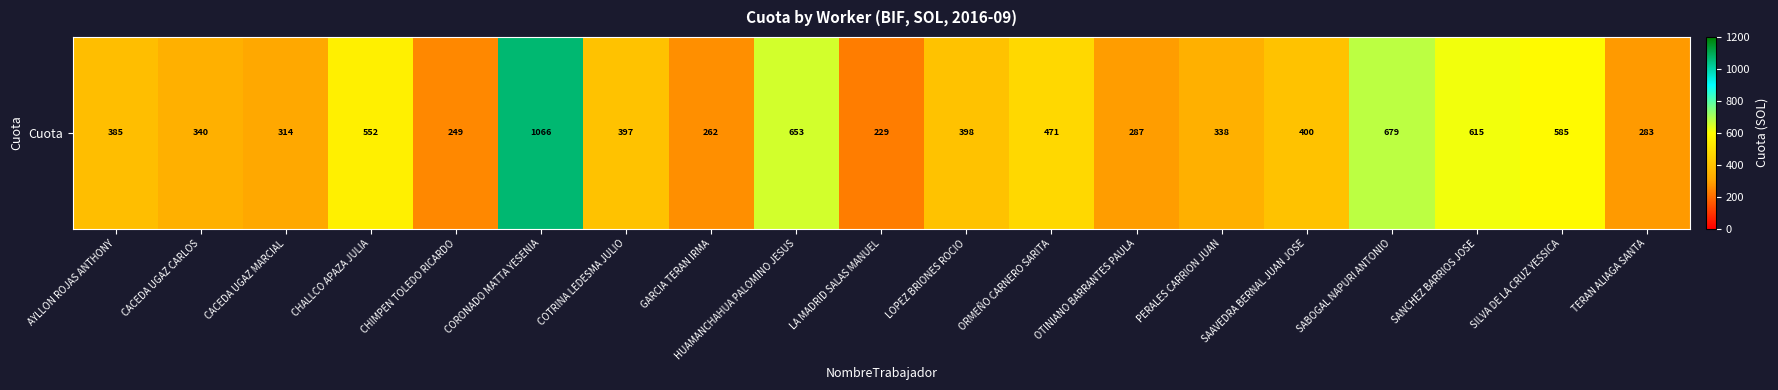

Is it true that the value at HUAMANCHAHUA PALOMINO JESUS is 653.4?

True